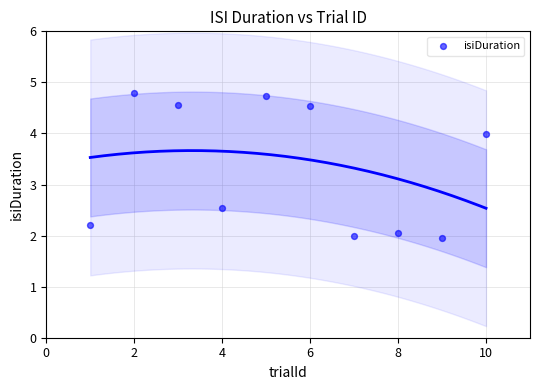

What is the average X value?

5.5